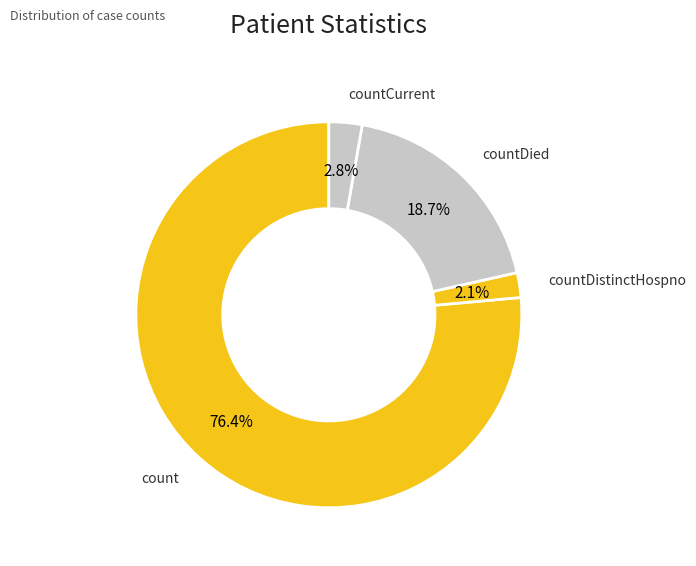

The count slice represents 62% of the pie. True or false?

False